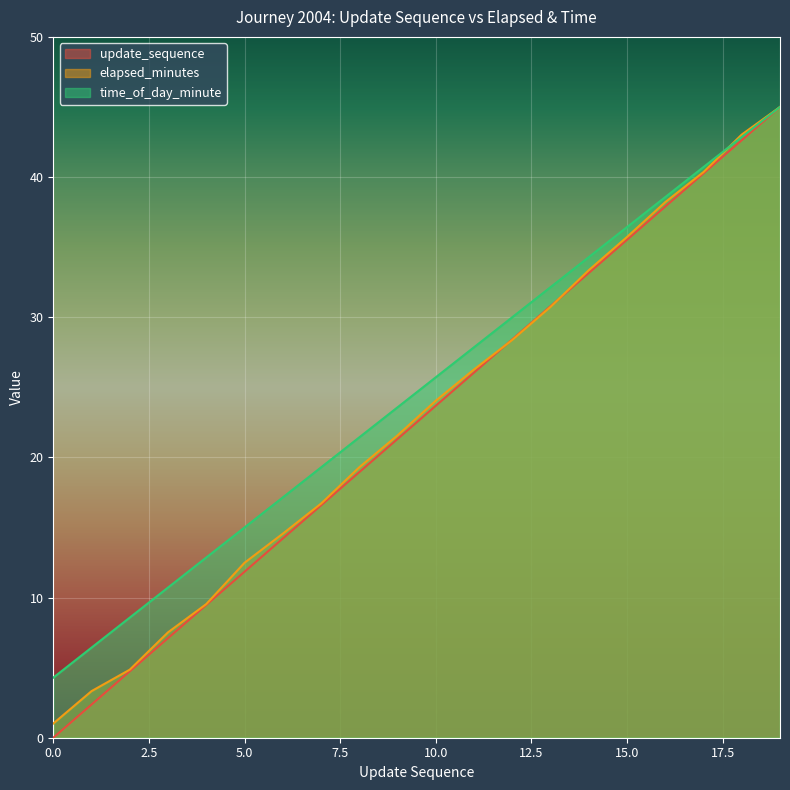

True or false: time_of_day_minute and update_sequence cross at least once.

False